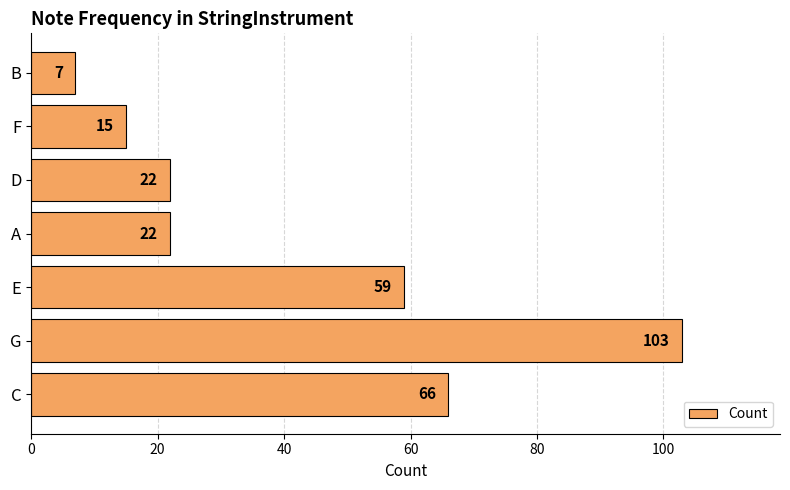

What is the average value?

42